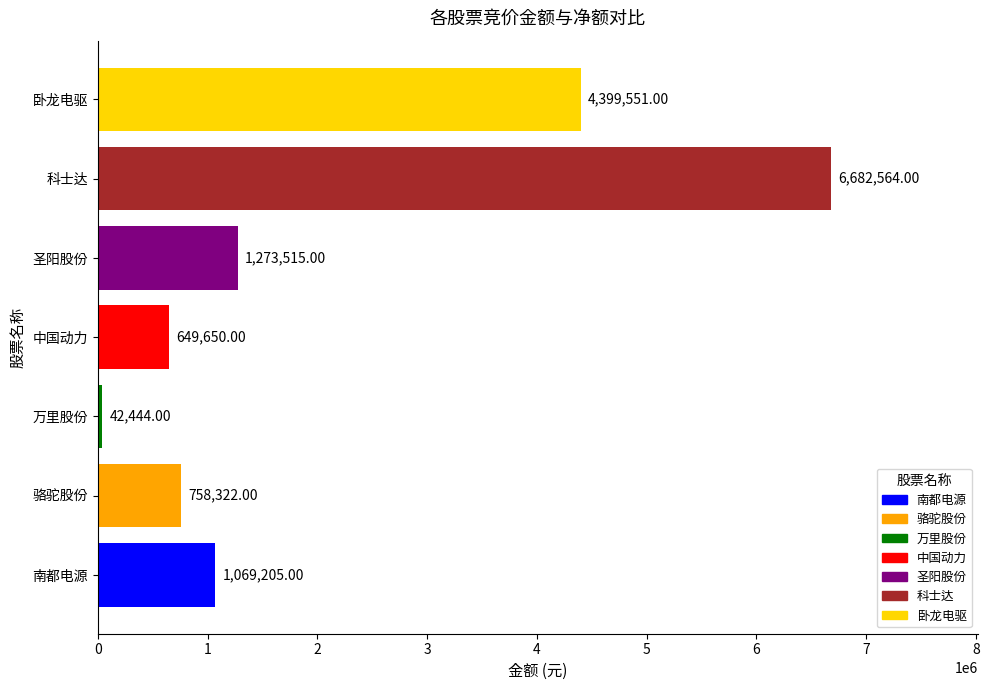

At which category does the chart reach its peak across all series?

科士达